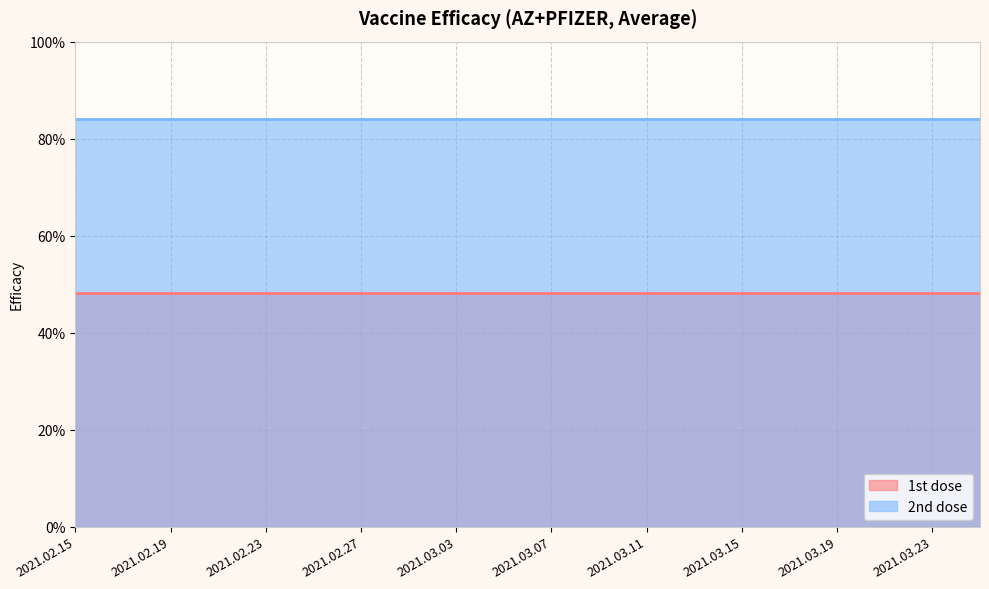

True or false: 1st dose and 2nd dose intersect in this chart.

False